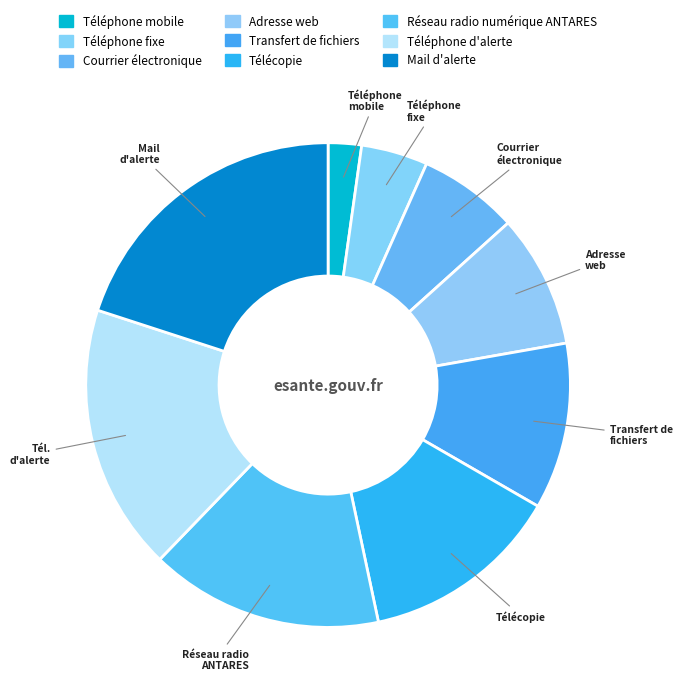

To the nearest percent, what percentage of the pie is Téléphone d'alerte?

18%